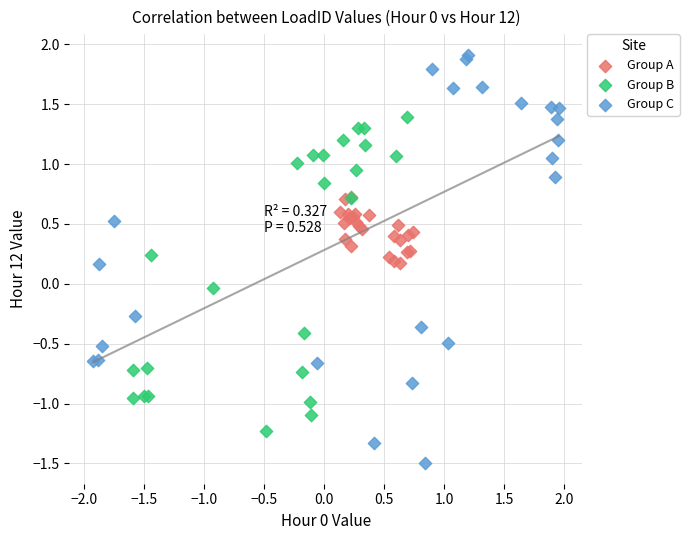

Which series contains the highest Y value?

Group C